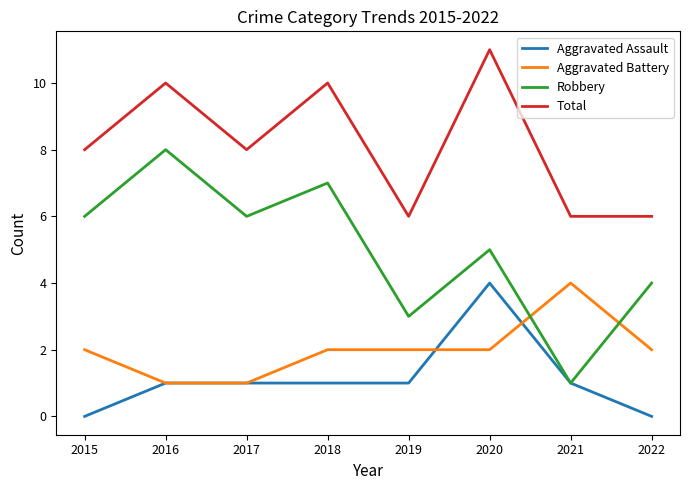

Reading right to left, extract all data points from this chart.

Aggravated Assault: 0	1	4	1	1	1	1	0
Aggravated Battery: 2	4	2	2	2	1	1	2
Robbery: 4	1	5	3	7	6	8	6
Total: 6	6	11	6	10	8	10	8